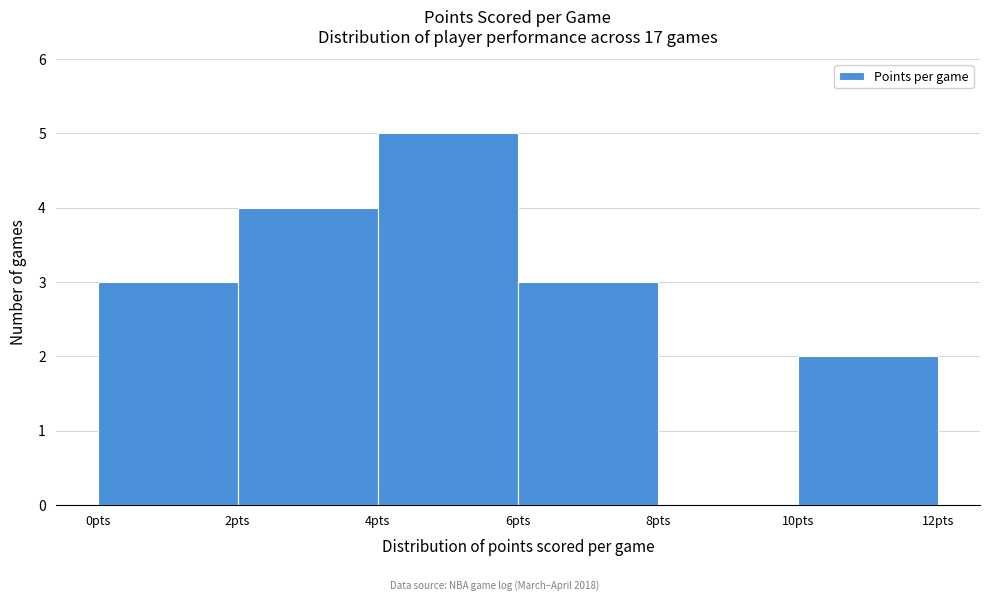

How tall is the bar that spans 10 to 12 on the x-axis? The values are not printed on the chart, so give them approximately, as read against the axis.

2